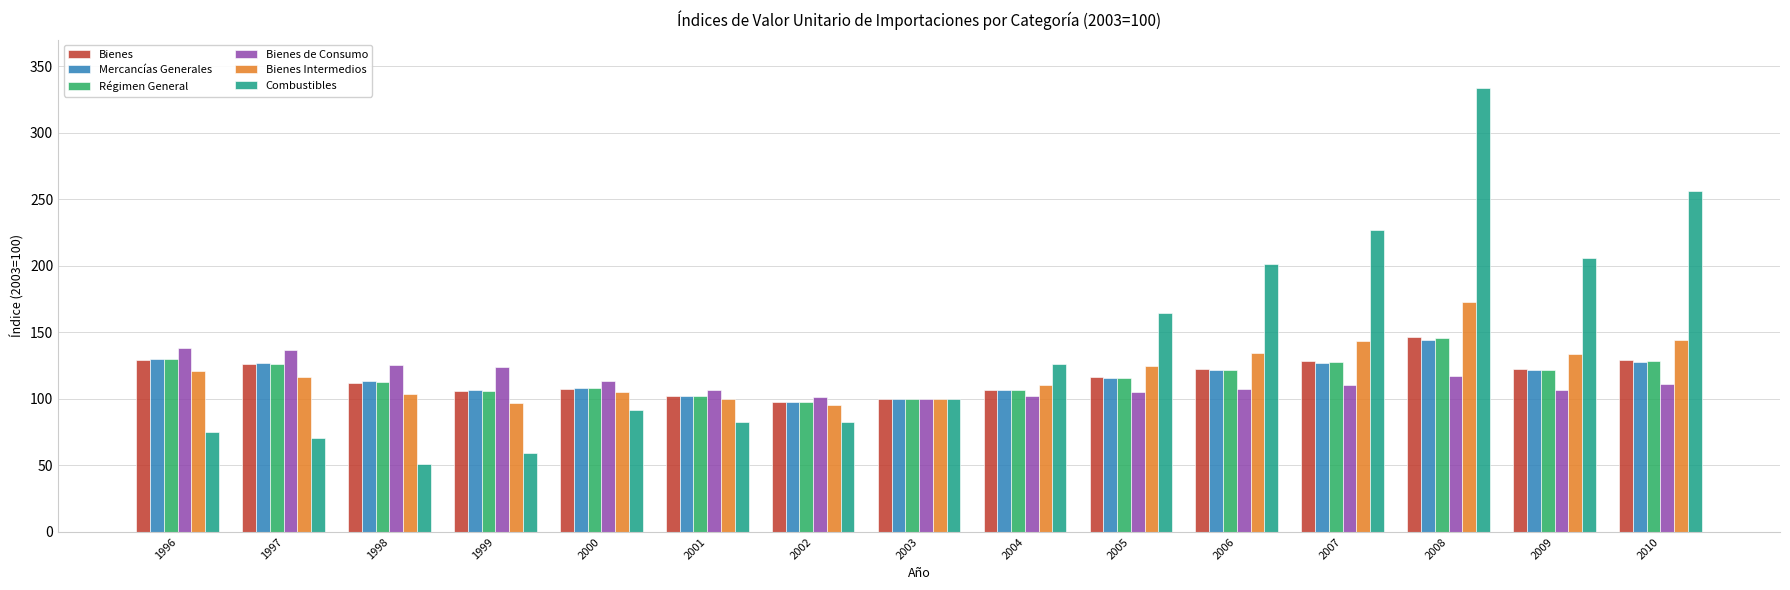

The value of Mercancías Generales at 1997 is 48.6. True or false?

False